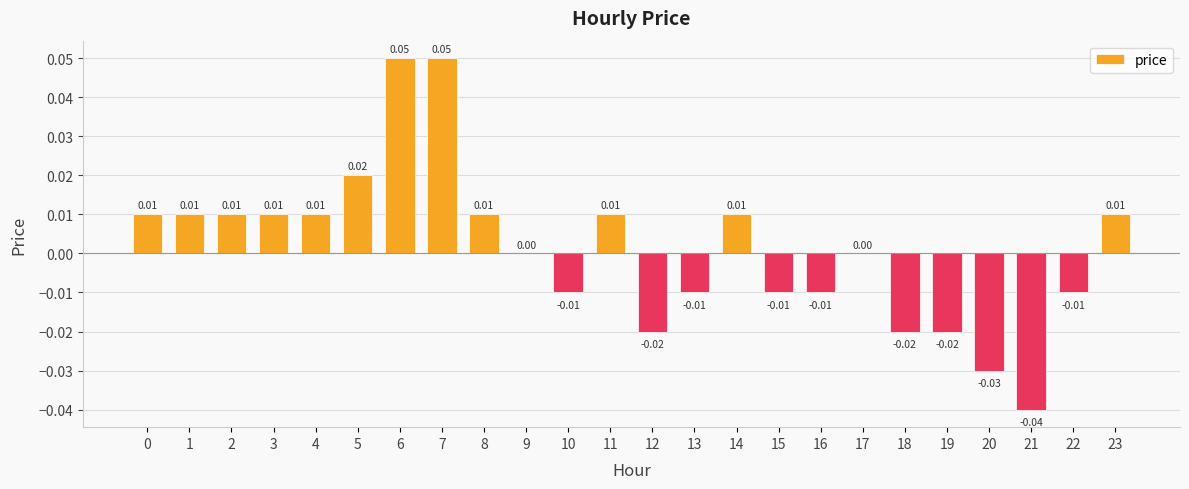

Which has a higher value, 16 or 5?

5